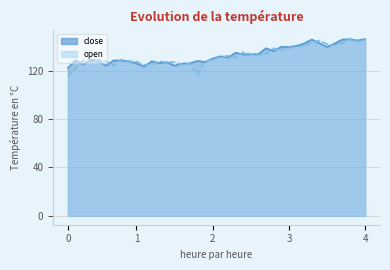

What is the value of the open point at the 25th from the left?

133.8